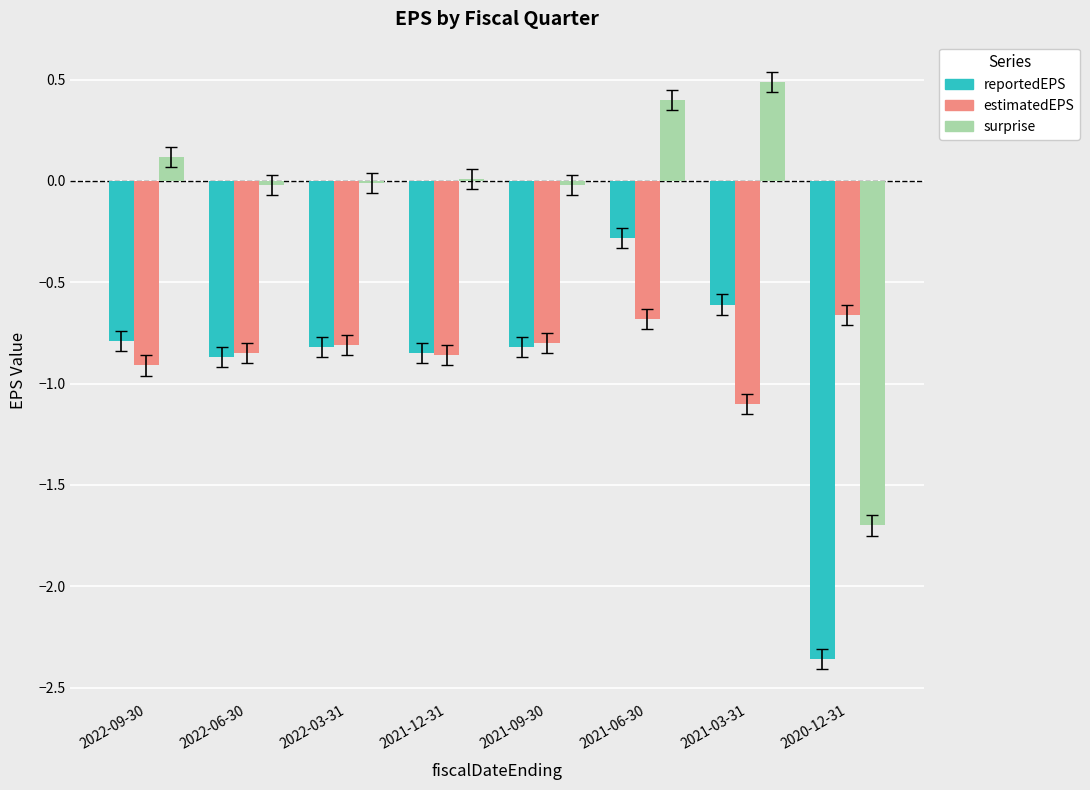

What position from the right is 2021-09-30?

4